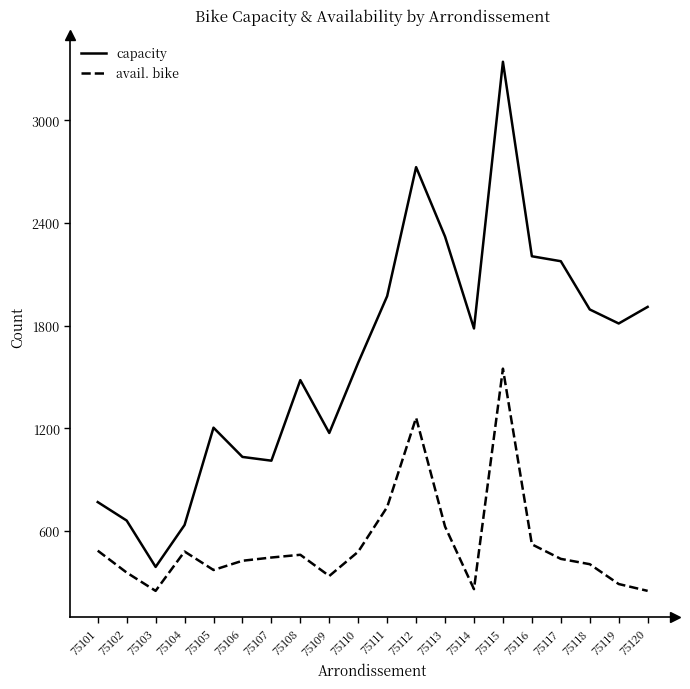

Rank the series by their average value, from highest to lowest.

capacity, avail. bike